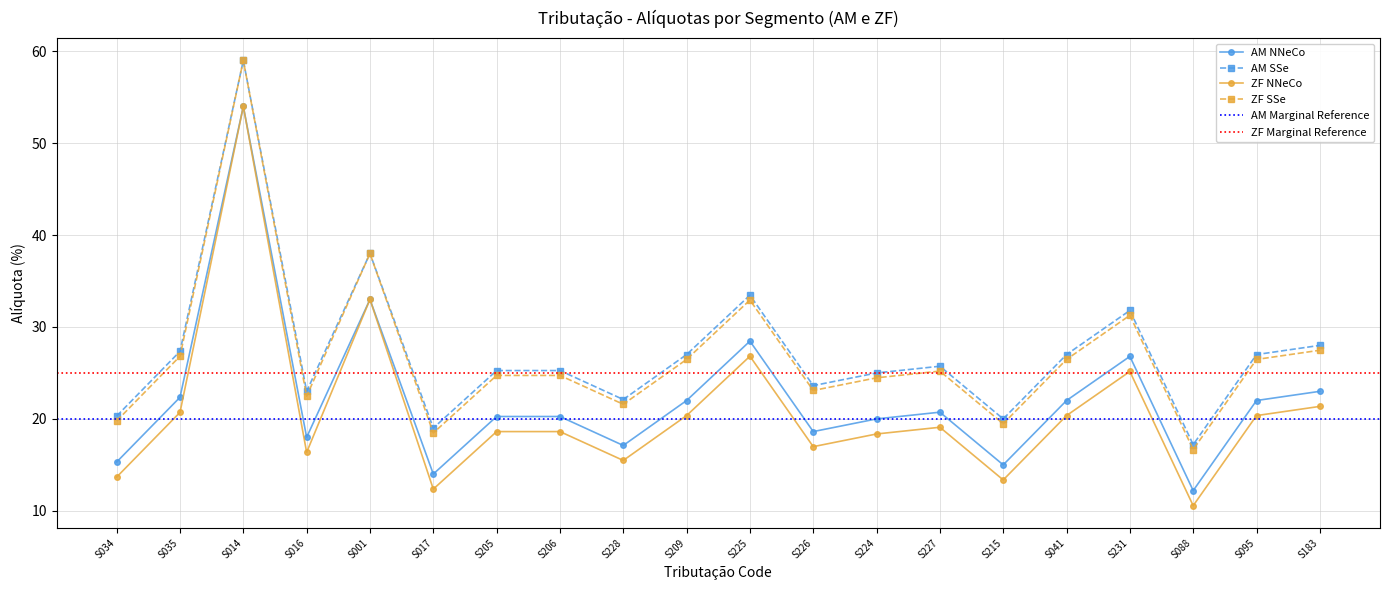

What is the sum of all AM NNeCo values?

445.1